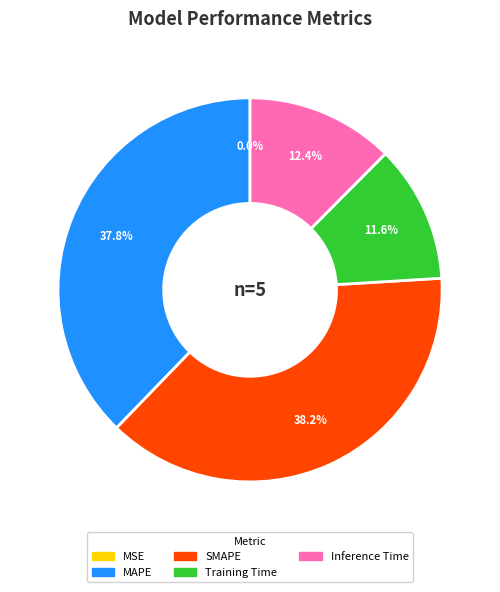

Is there any slice that represents more than half of the pie?

No